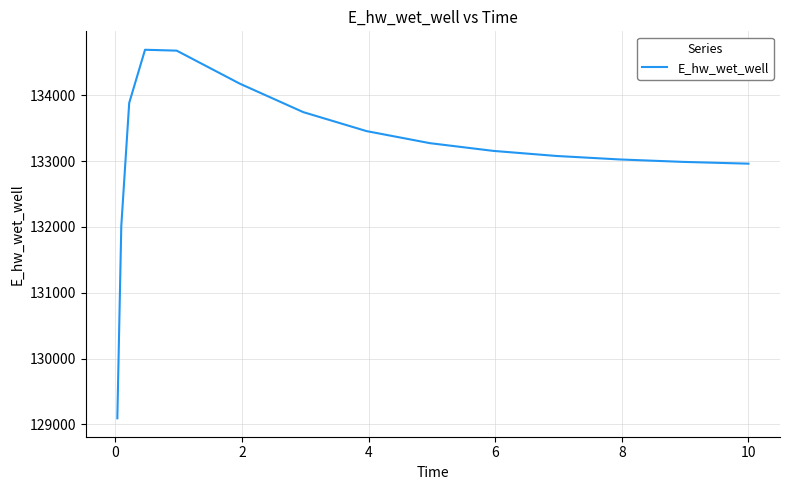

What is the difference between the second highest and second lowest values?

2663.0